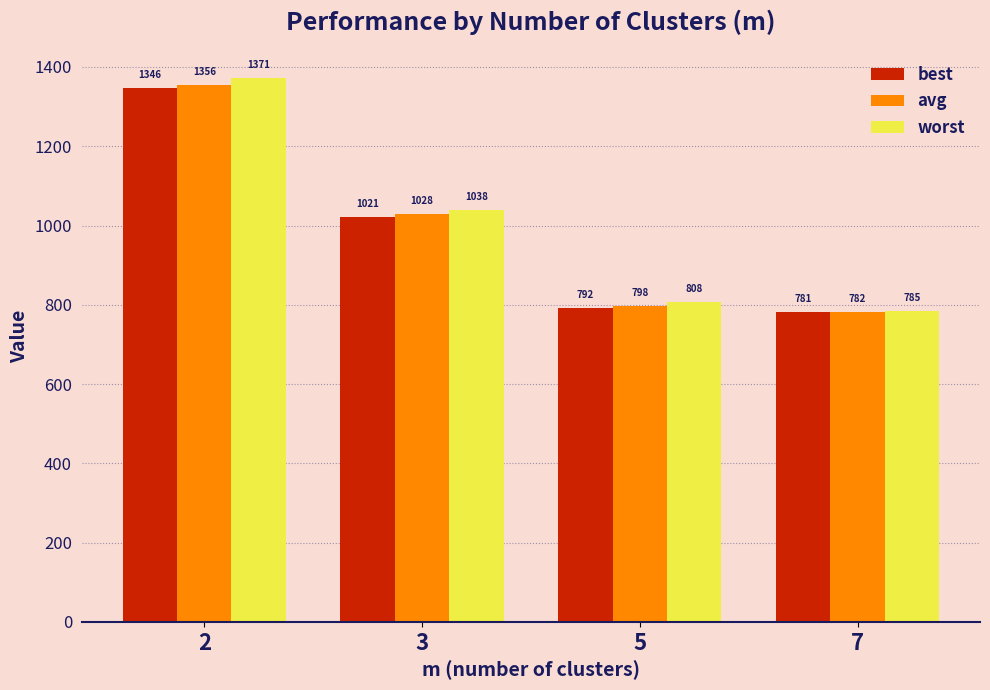

What is the sum of all avg values?

3963.8